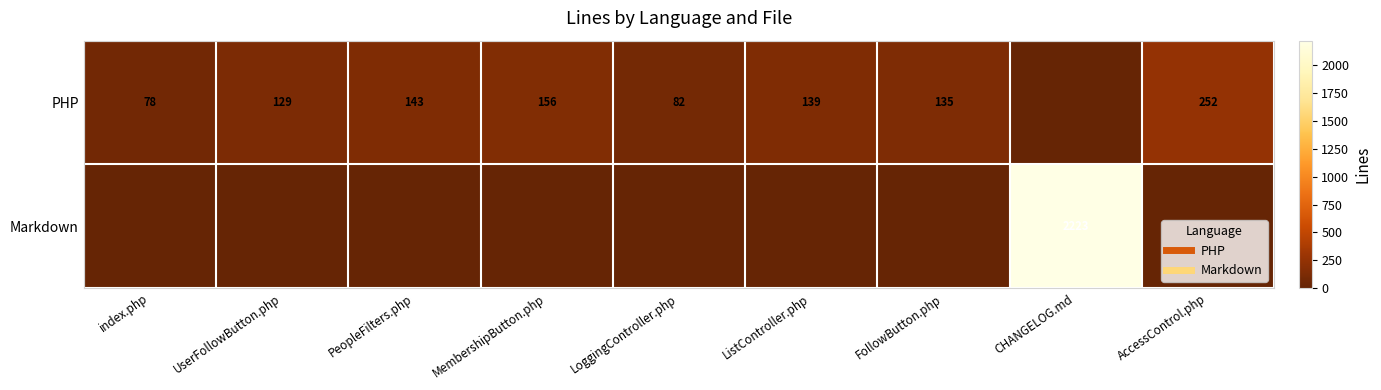

What is the difference between the Markdown values at AccessControl.php and CHANGELOG.md?

2223